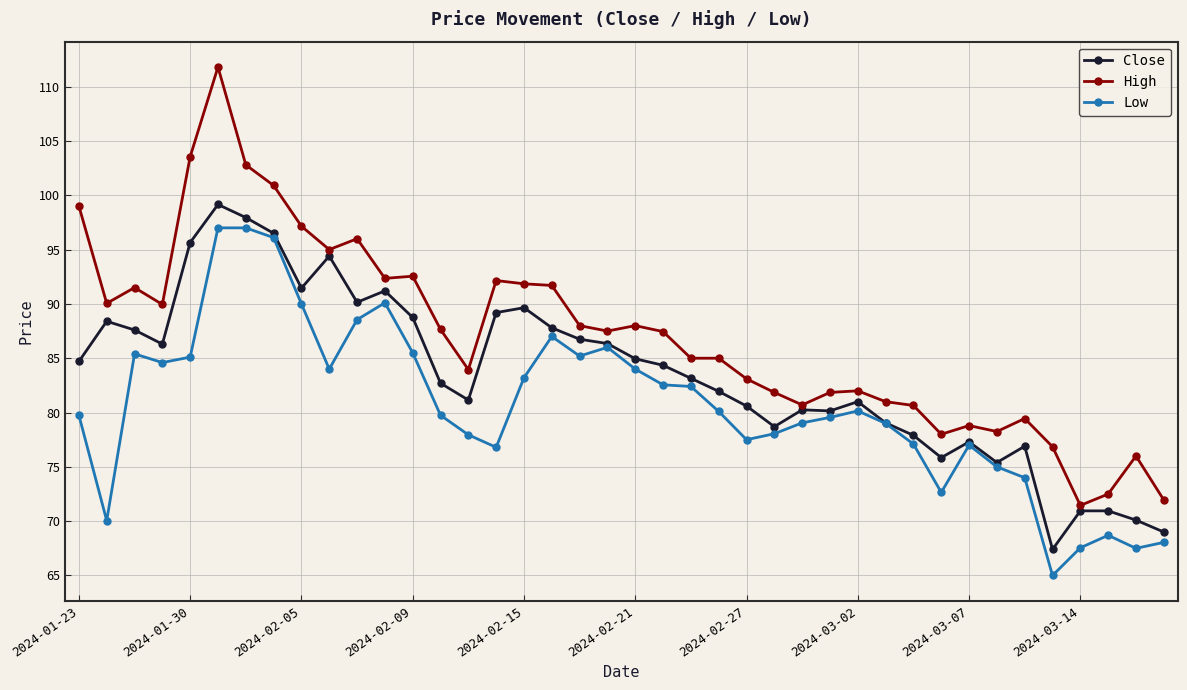

List the series in order of their peak value, highest first.

High, Close, Low